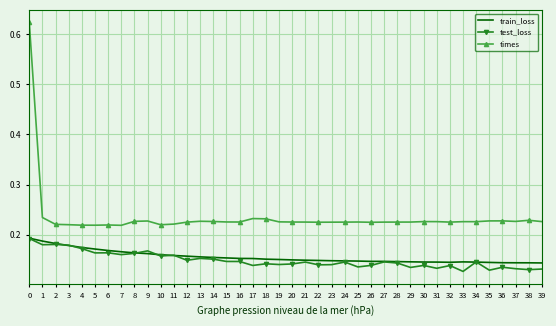

Which series has the largest total across all categories?

times